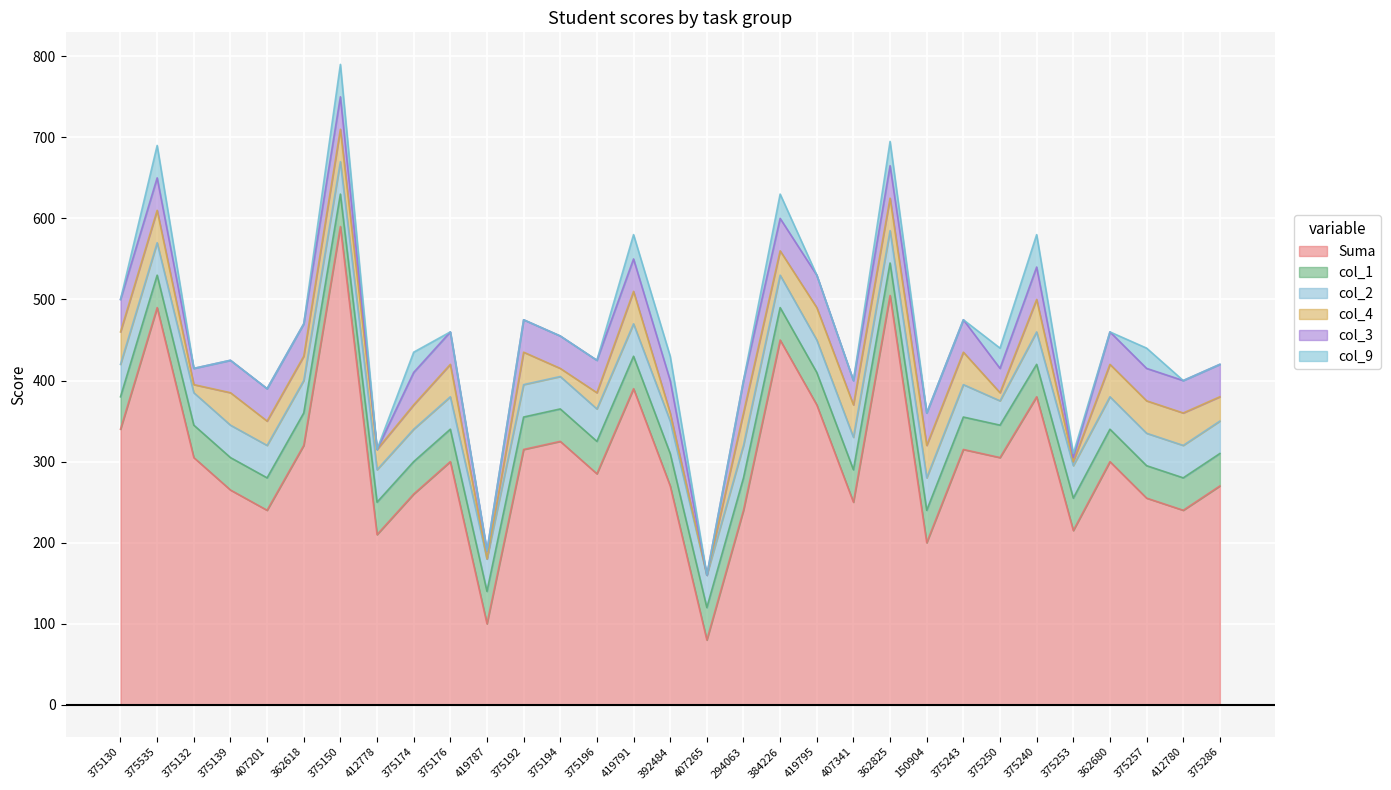

Does the chart display data point markers on the line(s)?

No